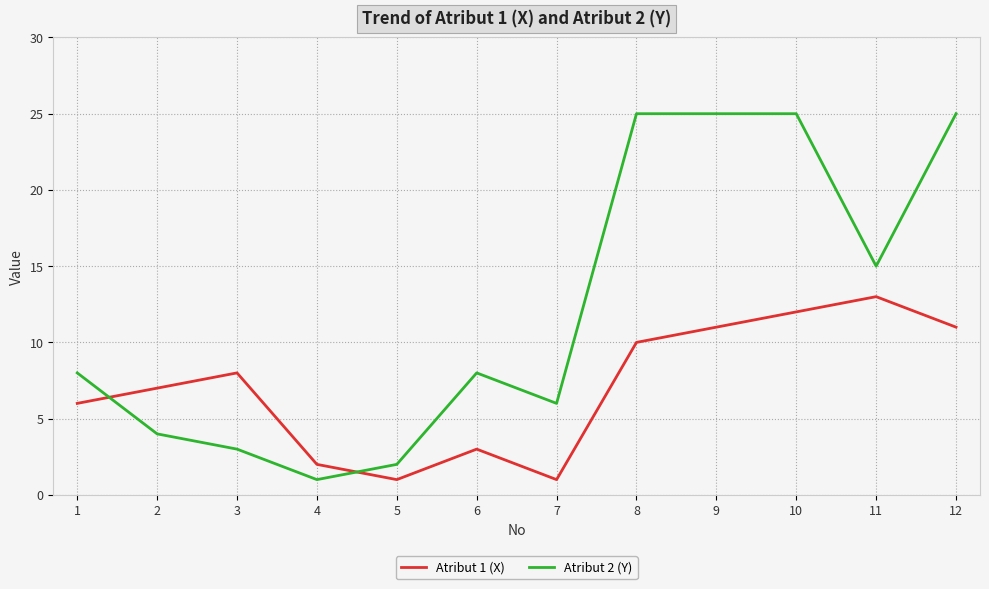

What is the greatest value displayed?

25